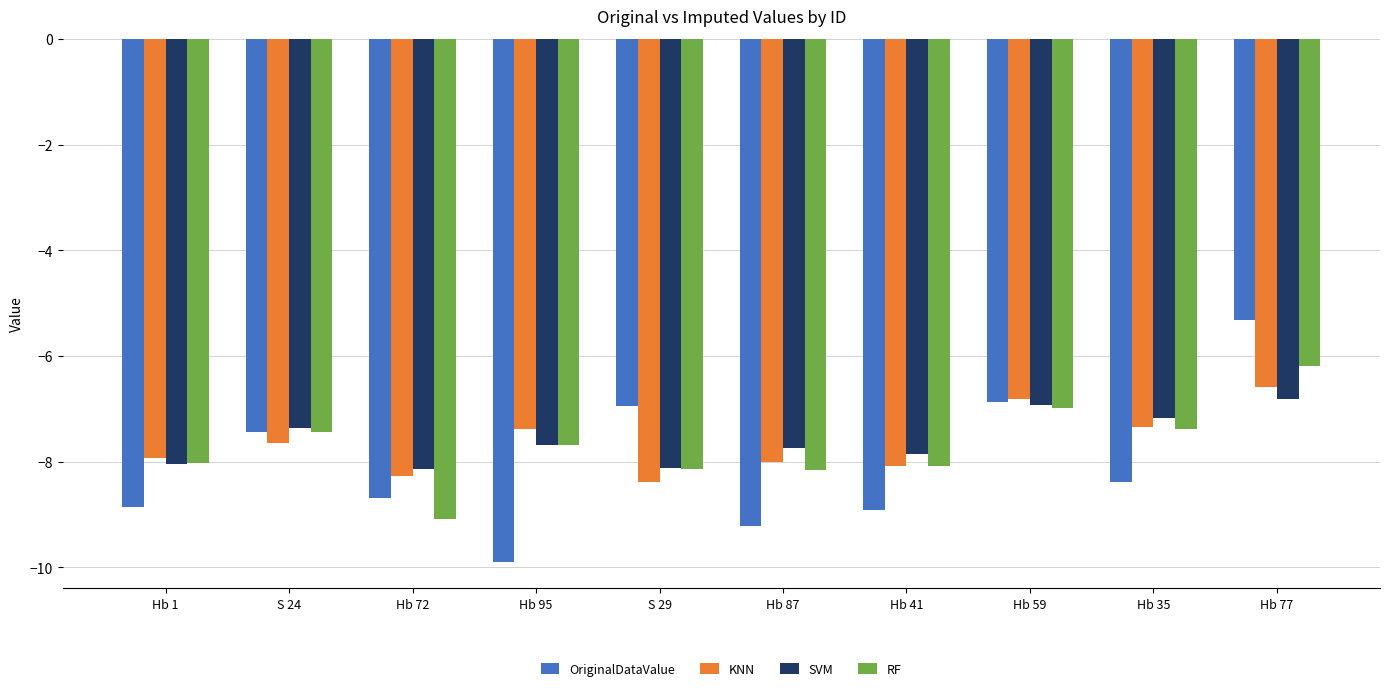

At which category is the sum across all series the highest?

Hb 77